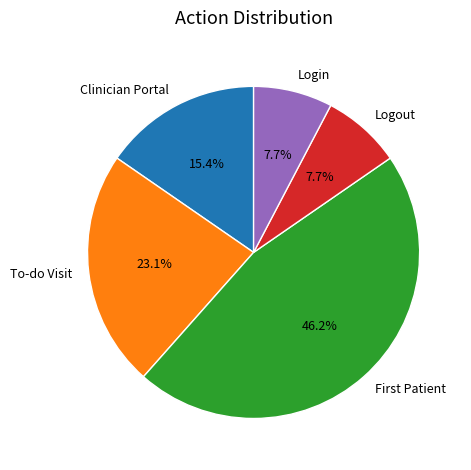

How many slices are in this pie chart?

5